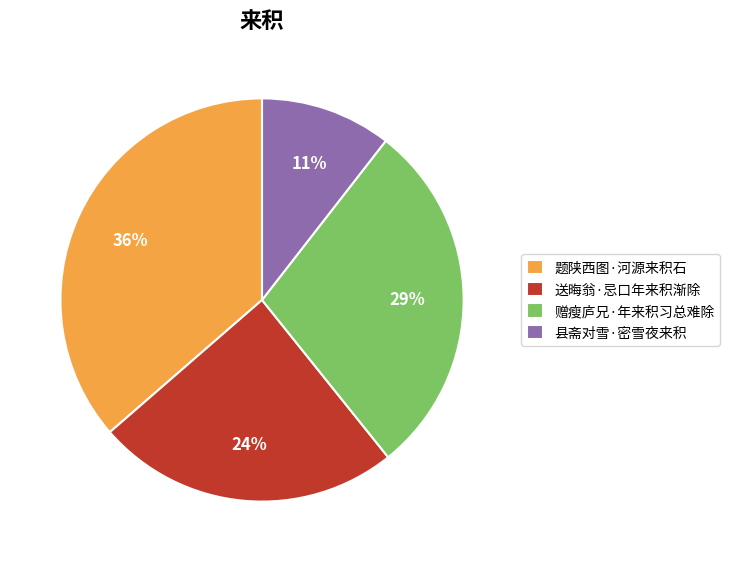

Is there a majority slice in this chart?

No